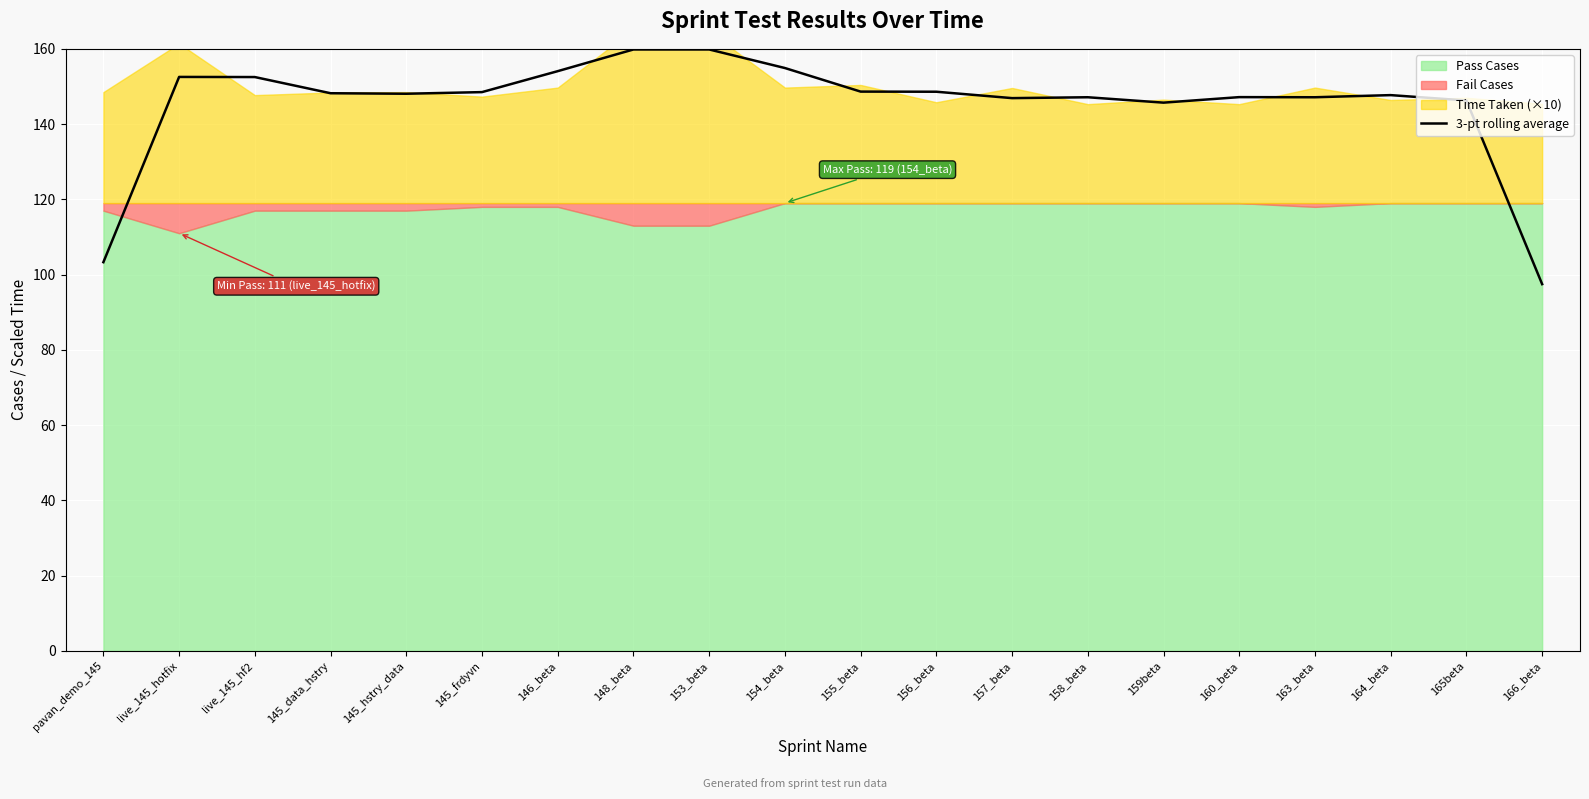

At which label does the data first exceed 148?

live_145_hotfix